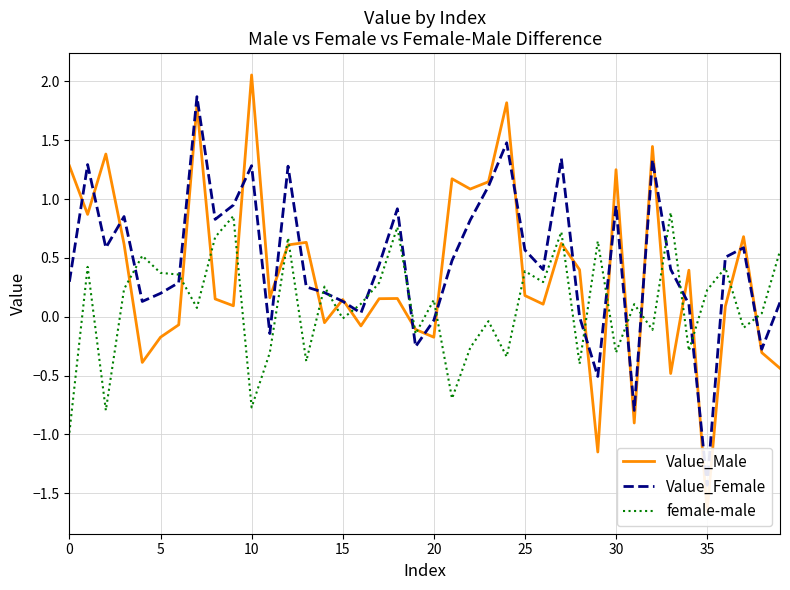

The value of female-male at 30 is -0.3. True or false?

True